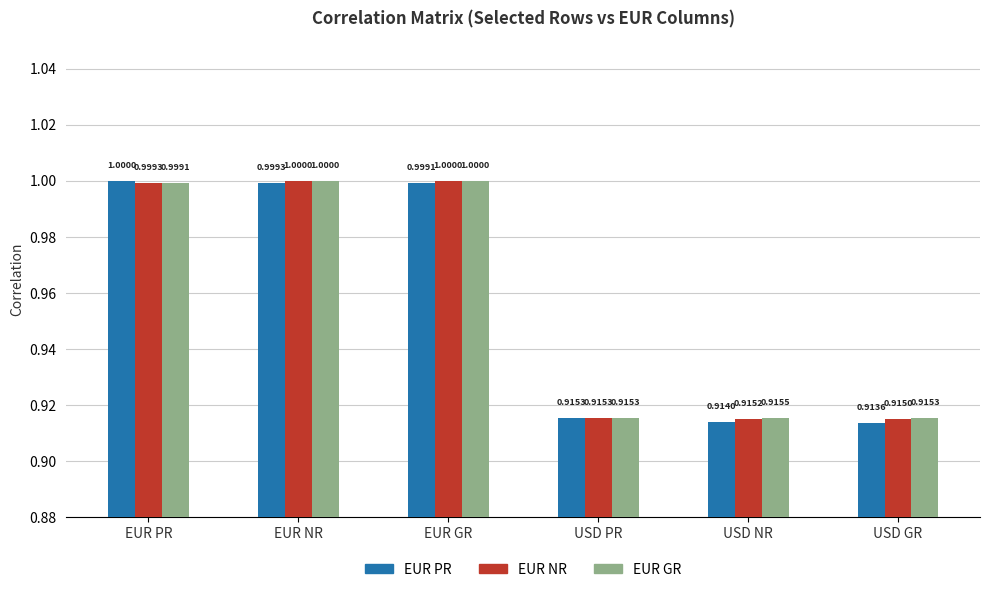

At how many categories does at least one series exceed 0?

6